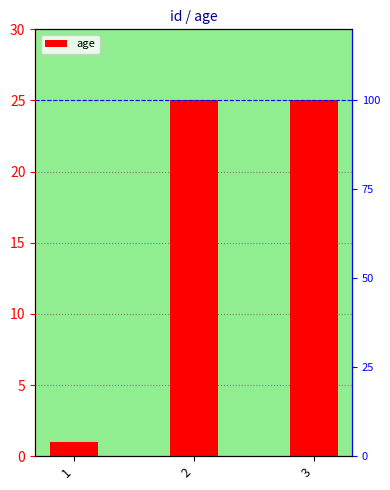

Rank the categories by value from lowest to highest.

1, 2, 3